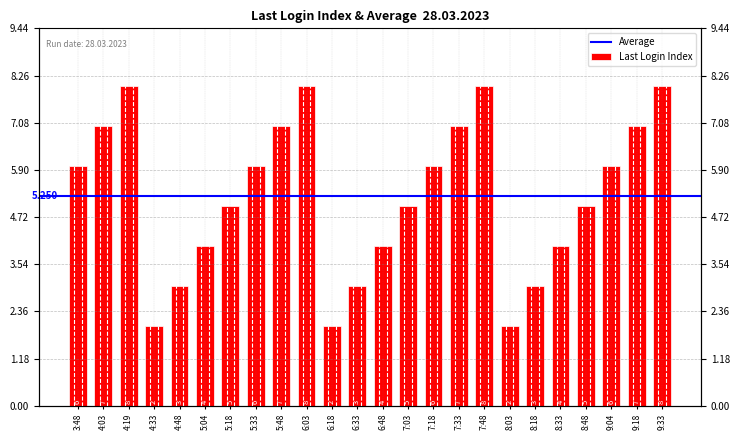

How many values are below 6?

12